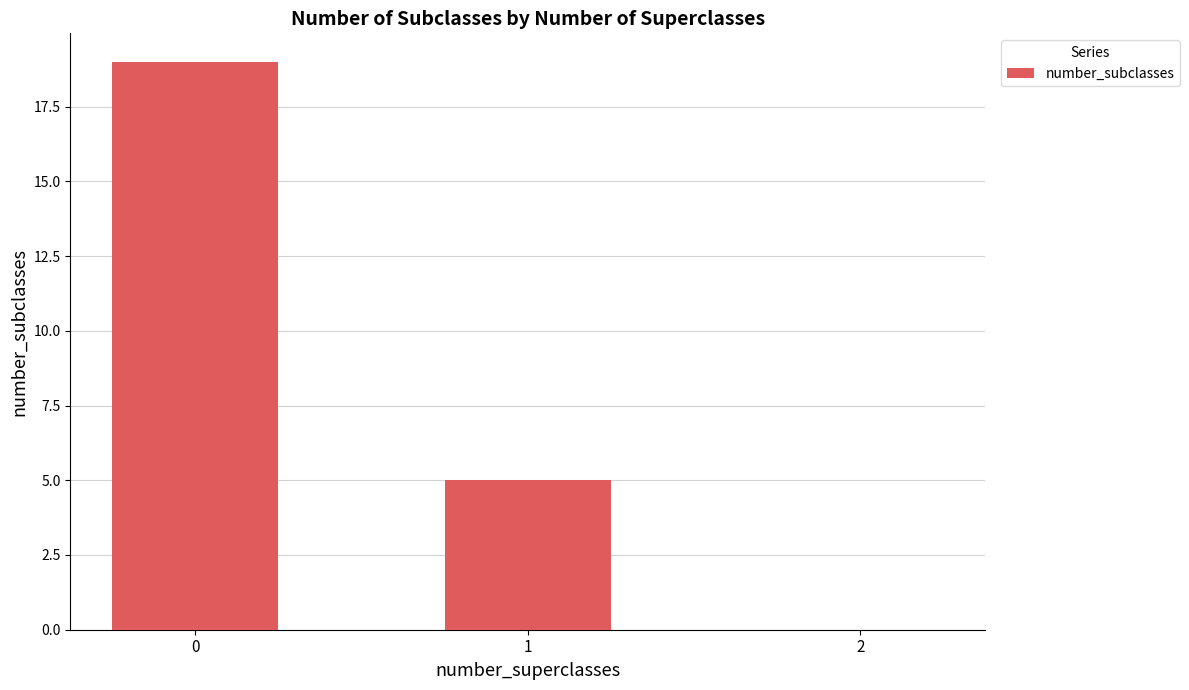

How many distinct data groups are displayed?

1